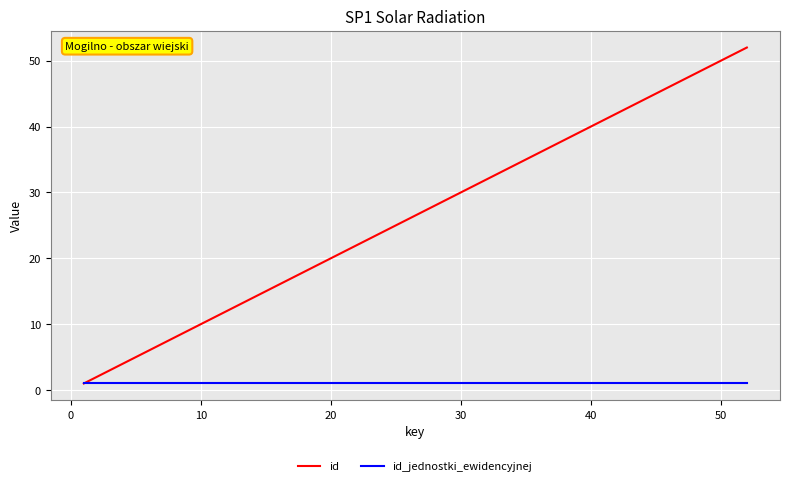

Which series has the largest total across all categories?

id